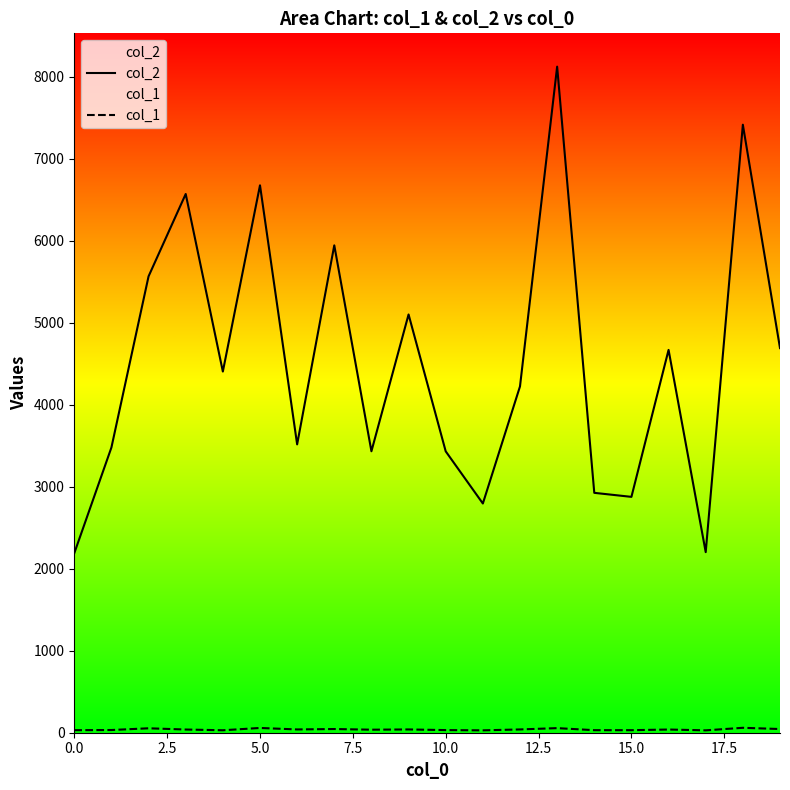

At how many categories does at least one series exceed 5473?

6